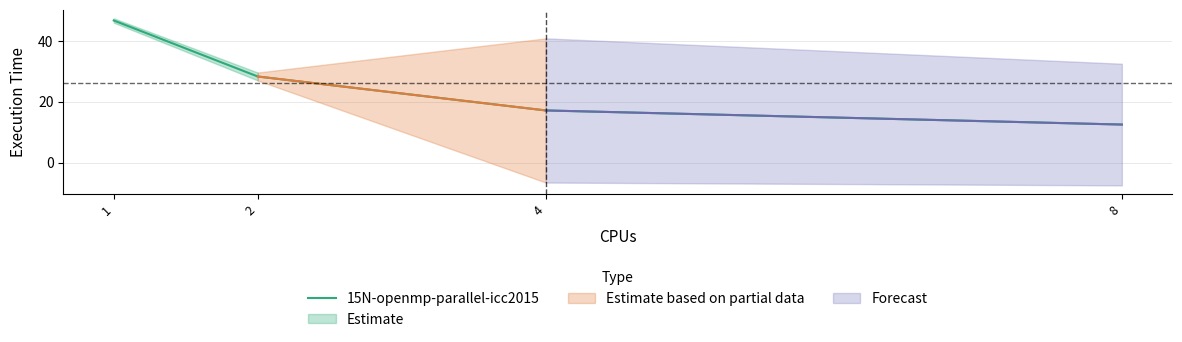

The value at 2 is 49.2. True or false?

False